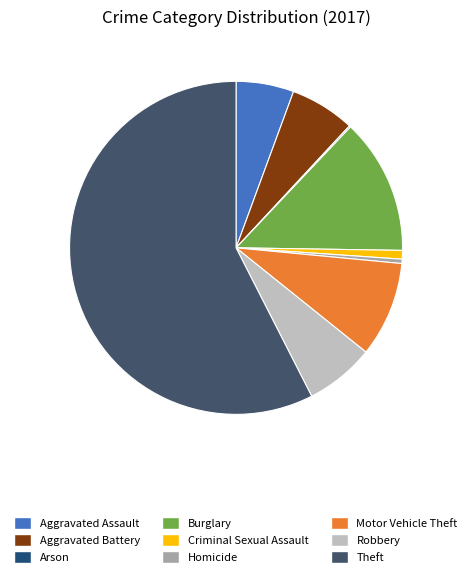

True or false: Motor Vehicle Theft accounts for 9% of the total.

True